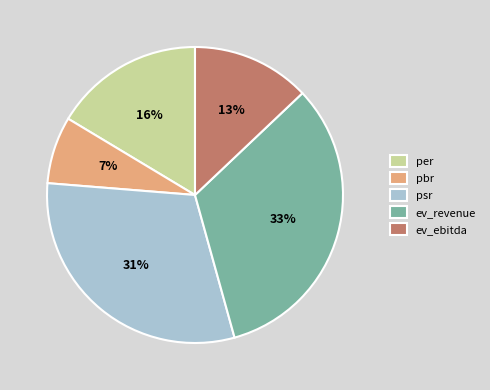

To the nearest percent, what is the combined percentage of pbr and psr?

38%